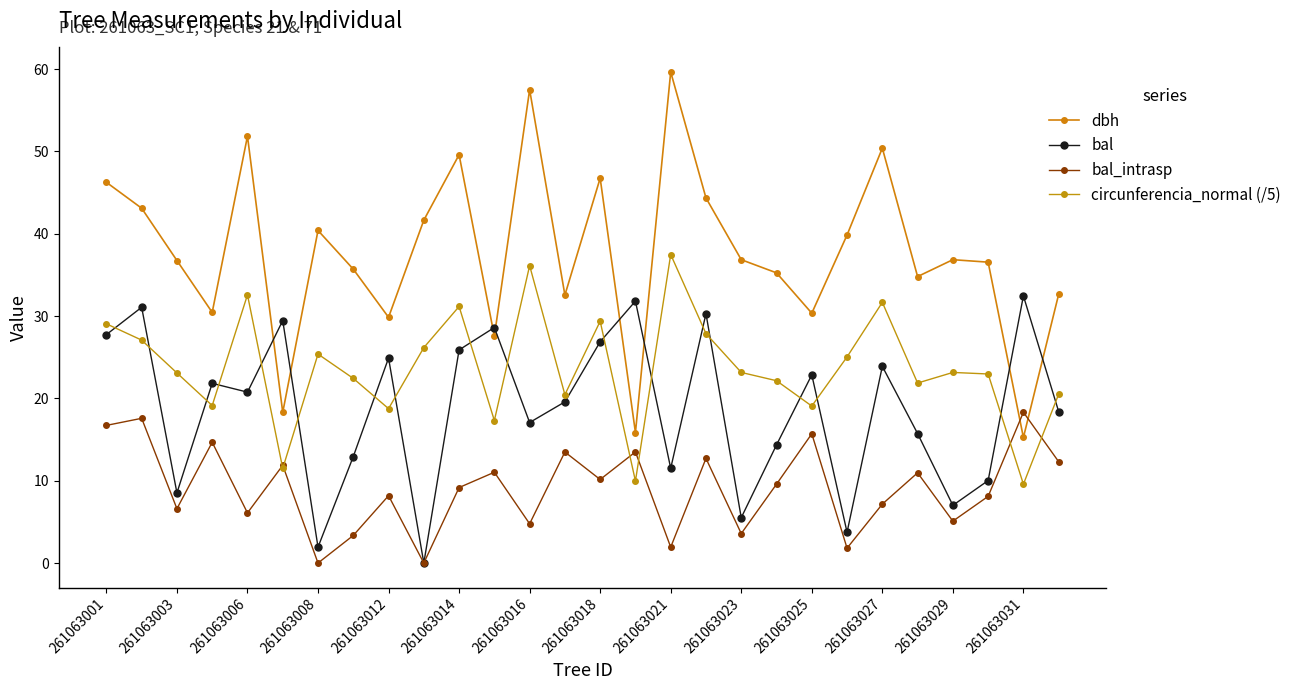

At how many categories does at least one series exceed 19?

28